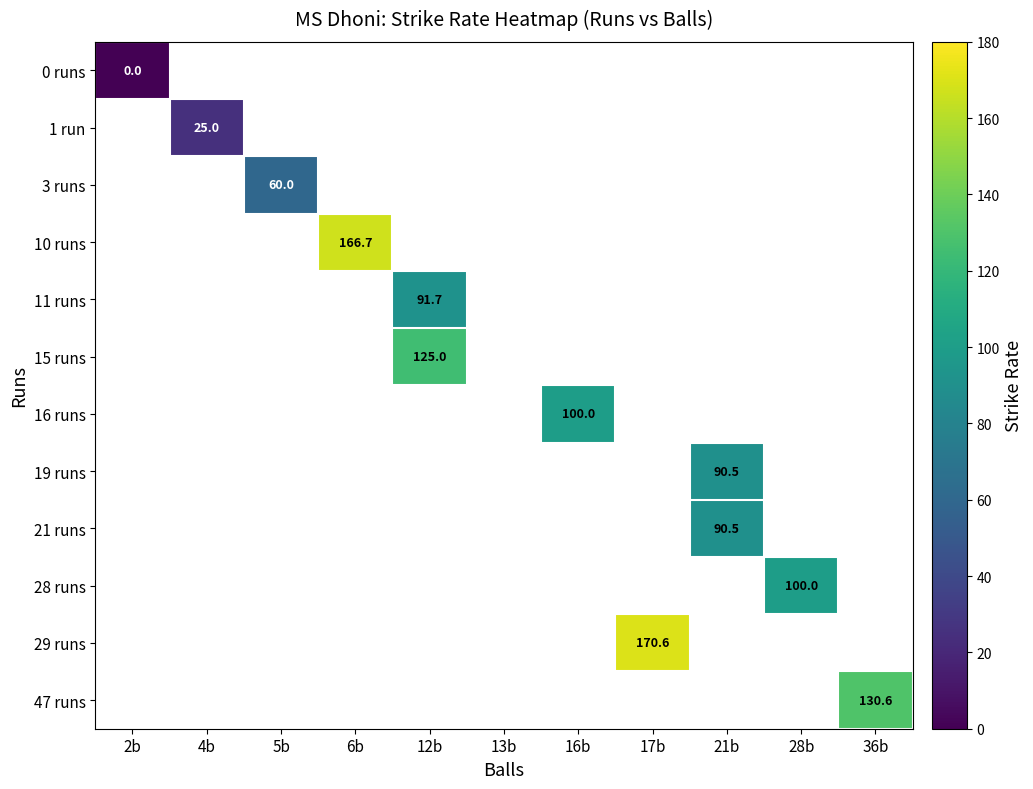

Count the number of categories in the chart.

11